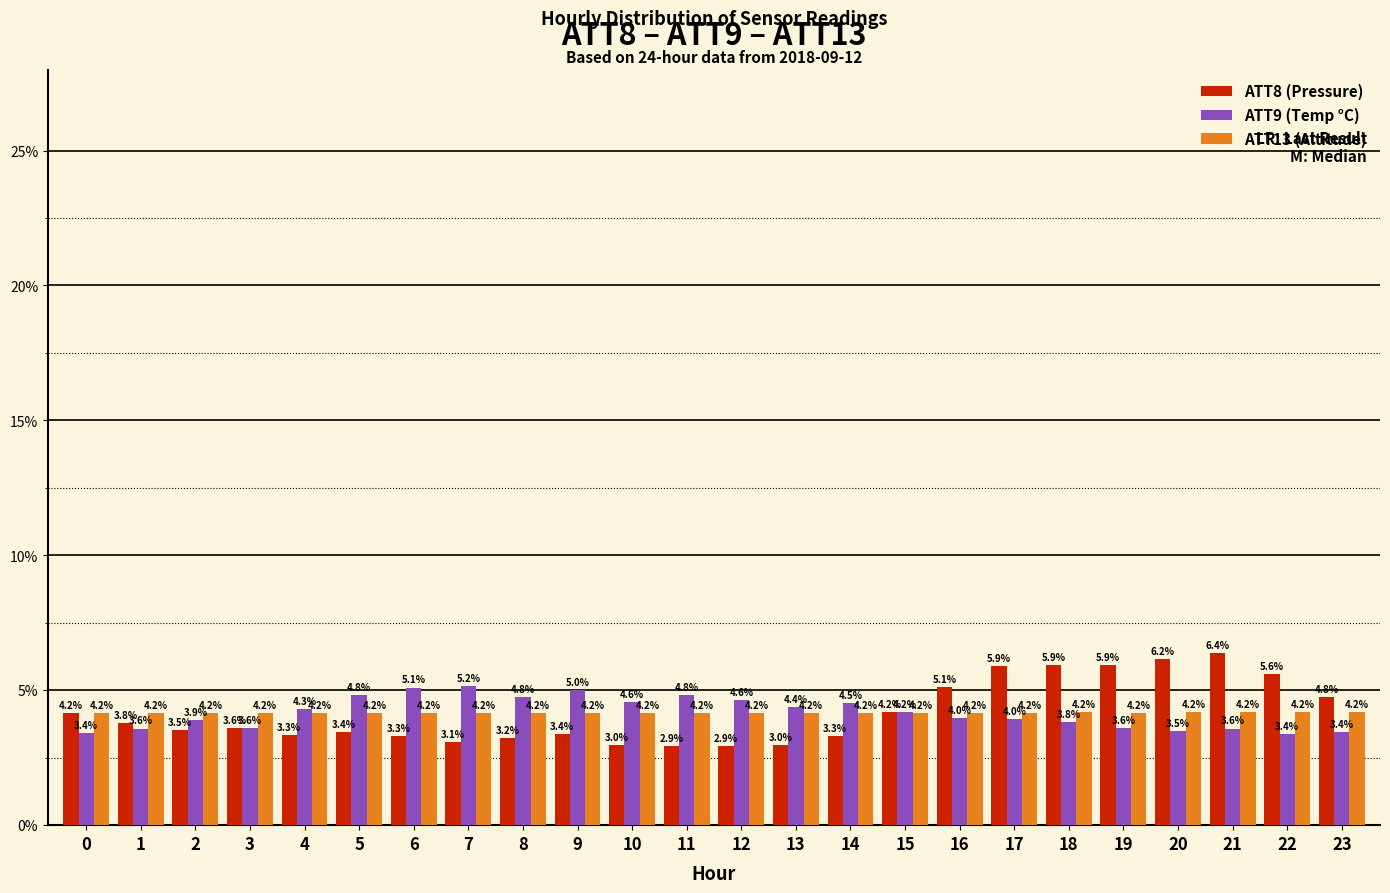

What is the spread (max minus min) of values at 9?

1.6